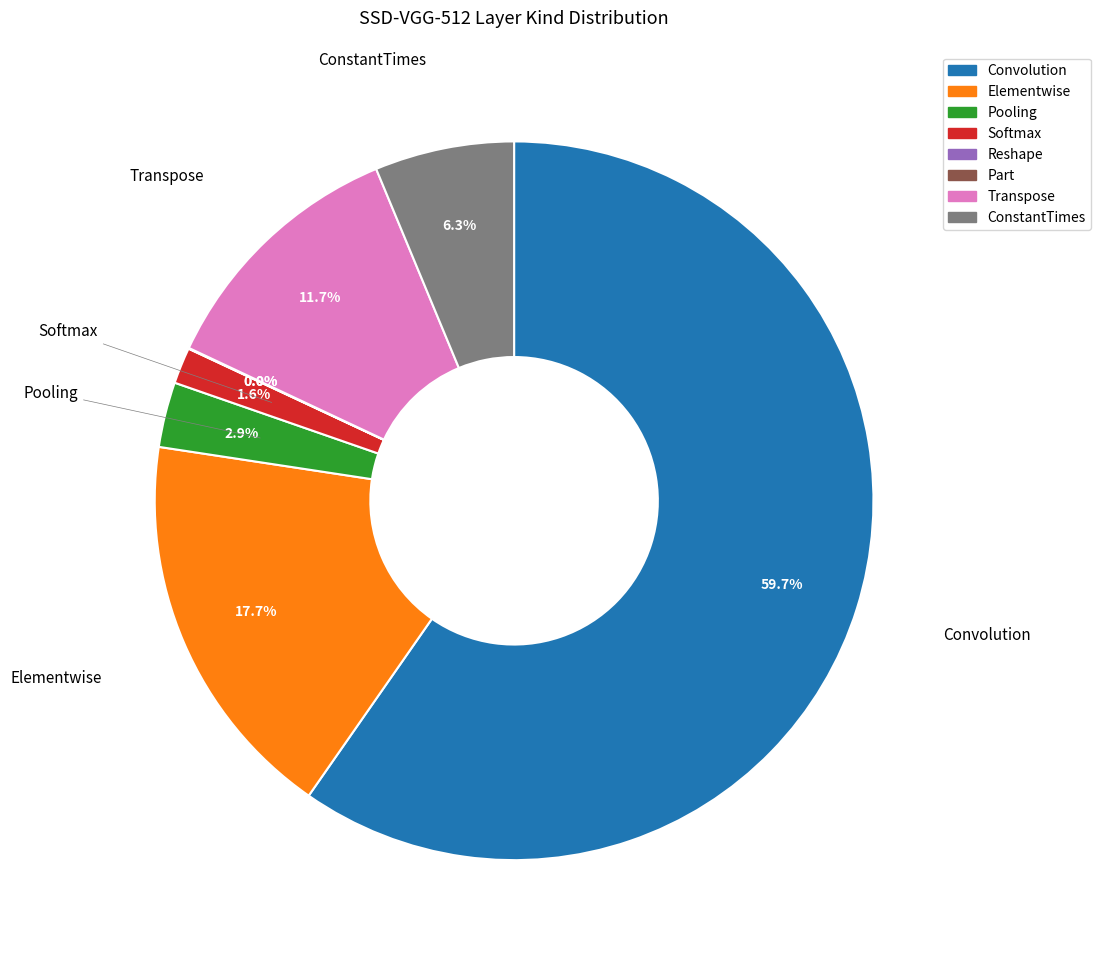

Which slice represents more than half of the pie?

Convolution